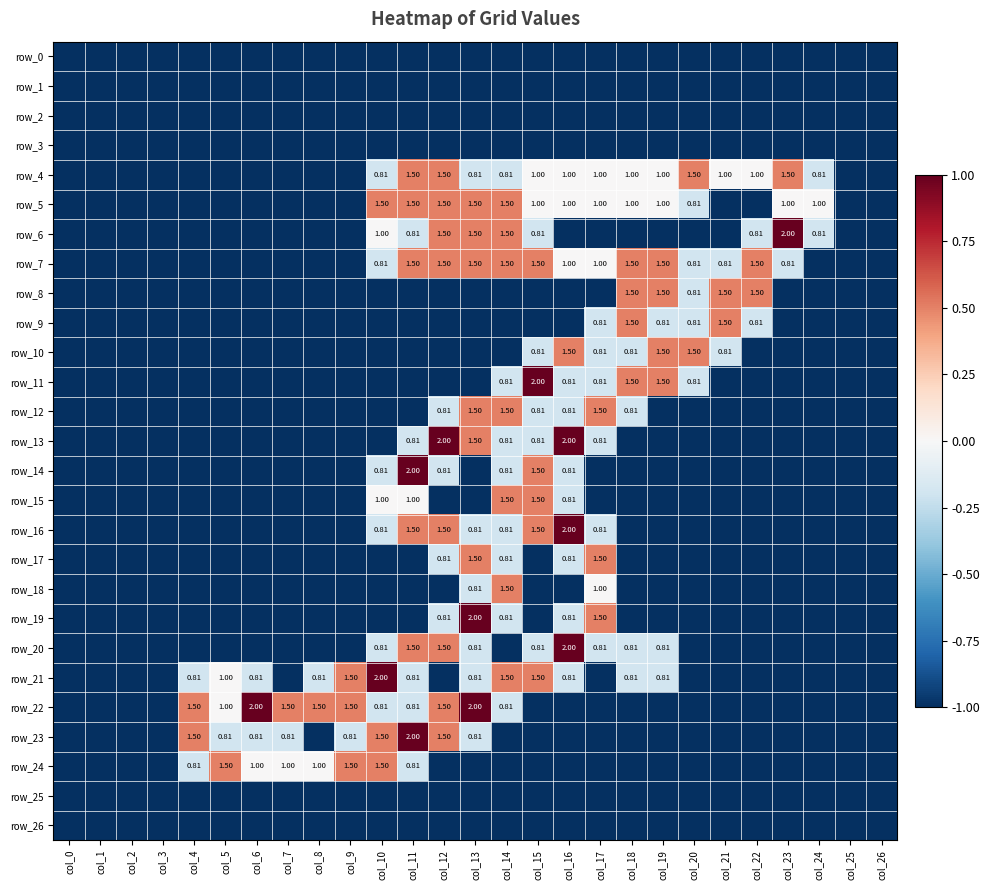

At which category does the chart reach its minimum across all series?

col_0